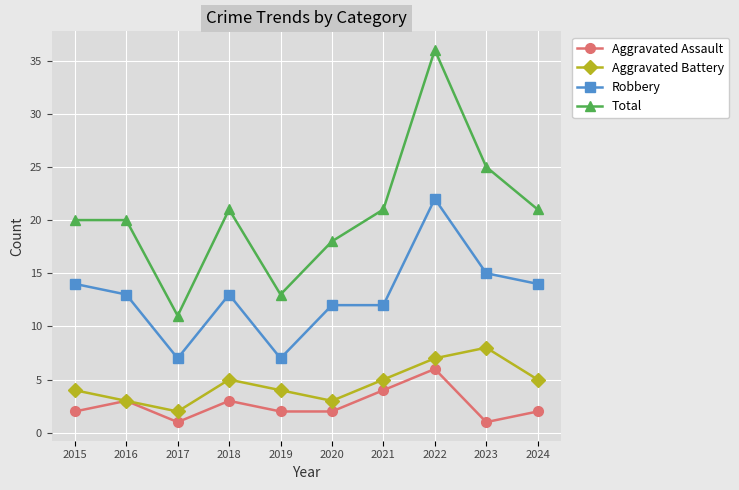

What is the total value across all series at 2020?

35